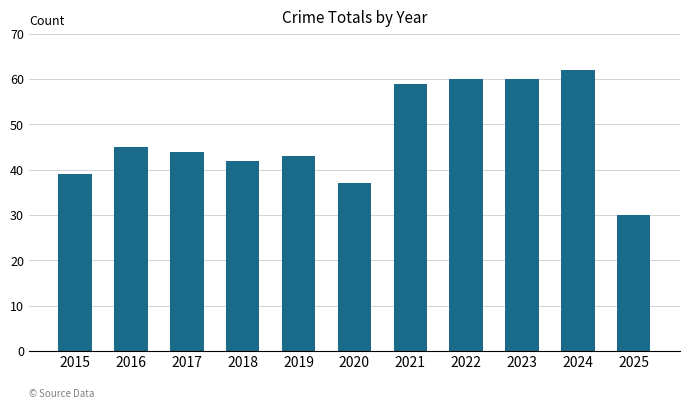

What is the average value?

47